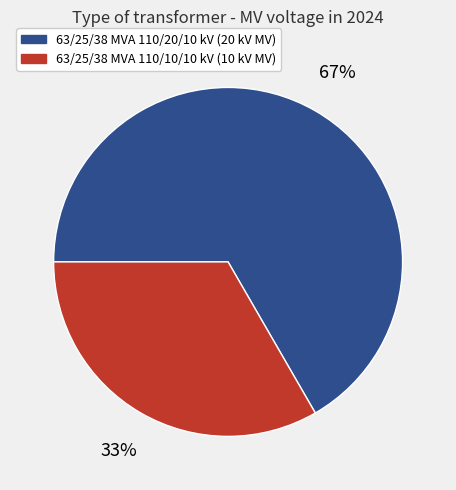

How many slices are in this pie chart?

2